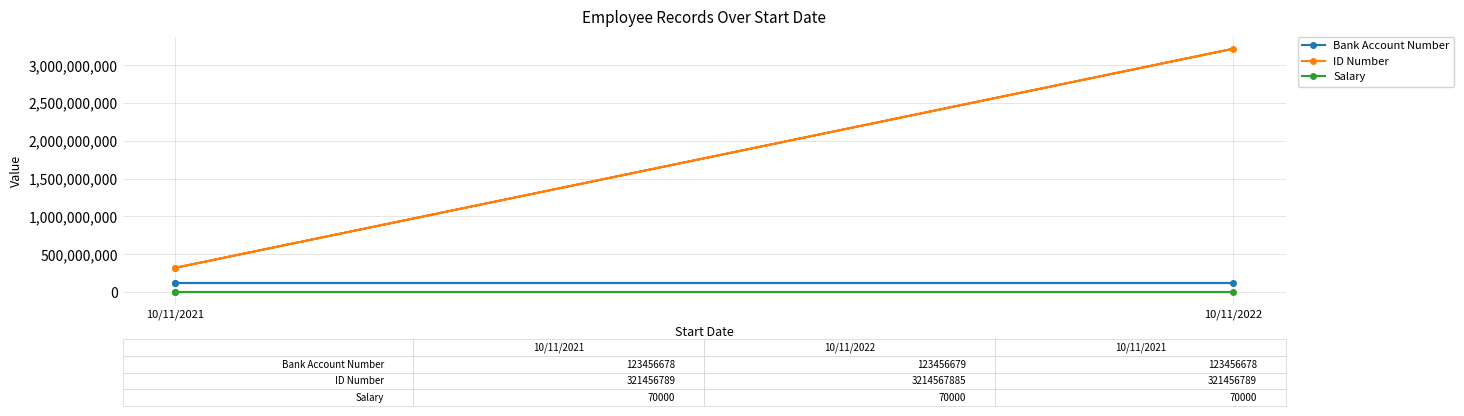

Which series has the widest spread of values?

ID Number